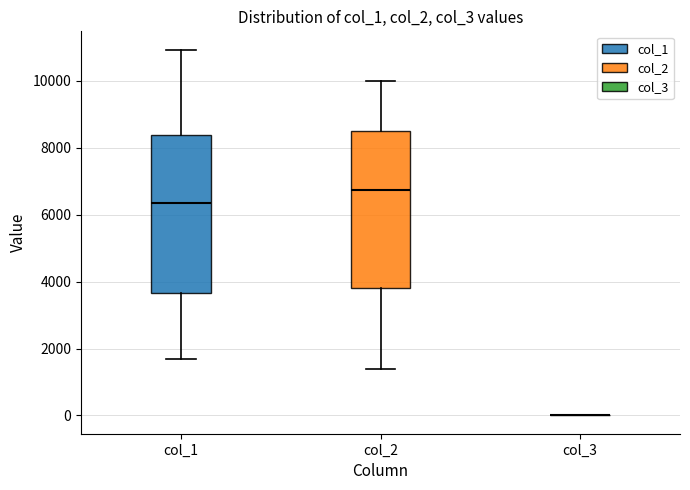

Reading left to right, read every box against the y-axis: the position of its median line, the range the box covers, and the ends of its whiskers. The values are not printed on the chart, so give them approximately, as read against the axis.

col_1: median 6400, box 3600 to 8400, whiskers 1800 to 11000
col_2: median 6800, box 3800 to 8400, whiskers 1400 to 10000
col_3: box collapsed to a line at 0, whiskers 0 to 0